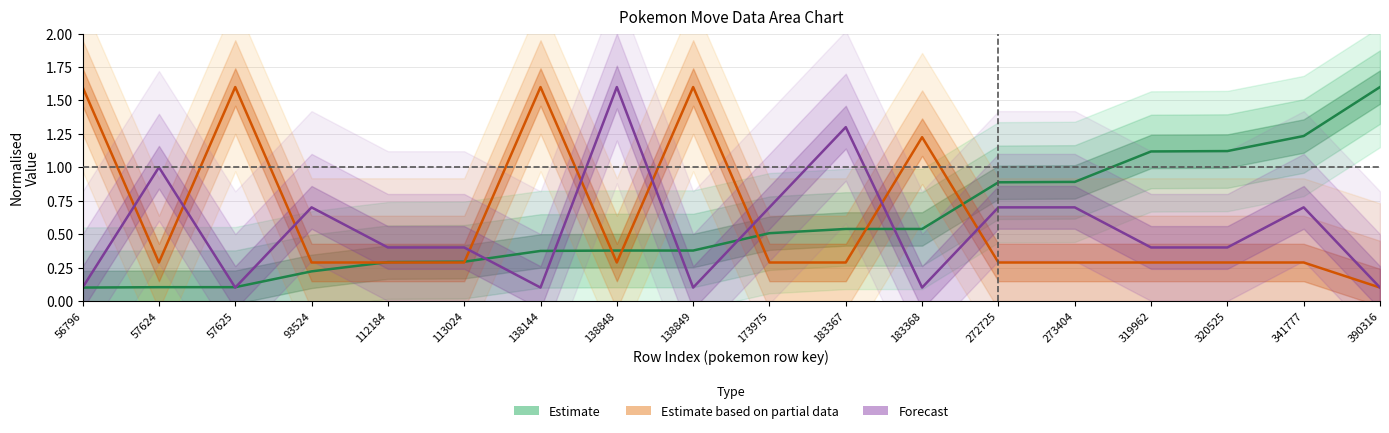

Is the value of level at 320525 greater than the value of pokemon_id at 112184?

No